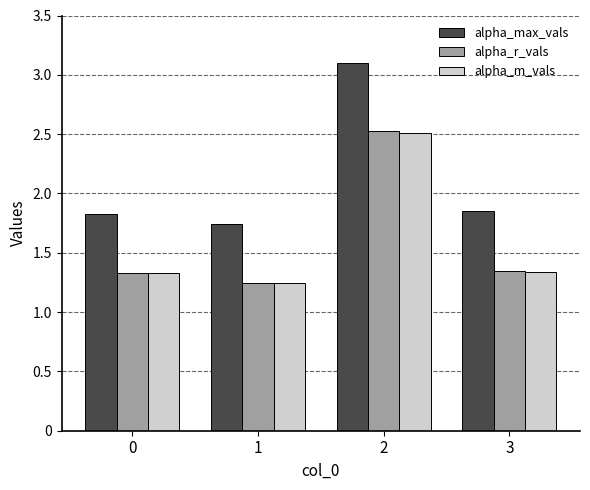

The alpha_max_vals series shows 1.0 at 3. True or false?

False